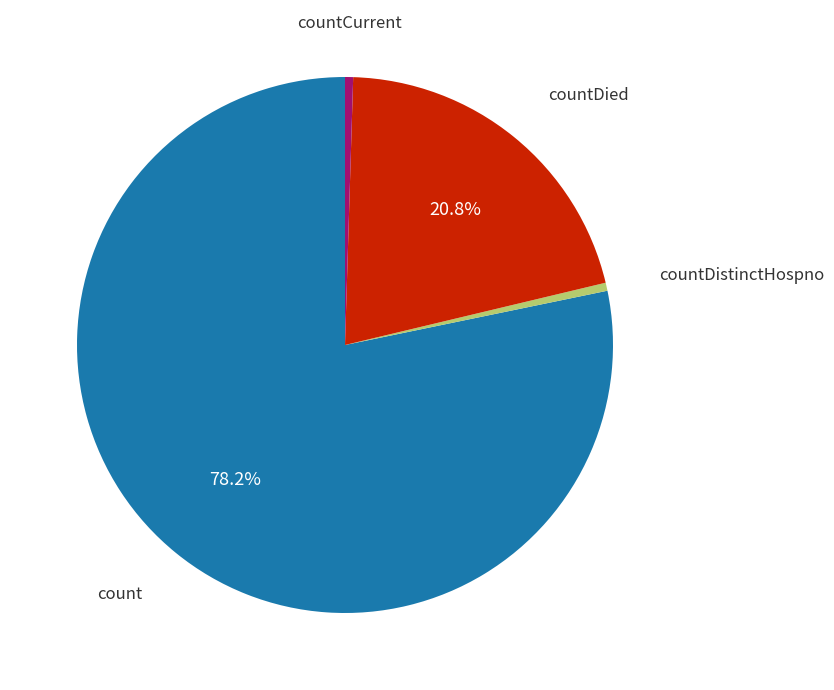

Is there a majority slice in this chart?

Yes